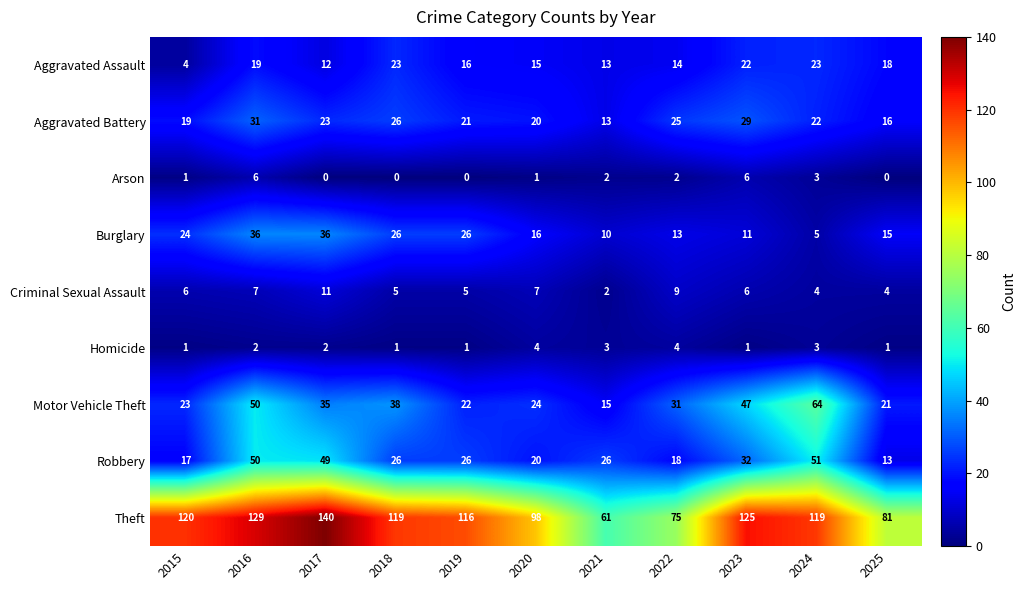

Count the Arson values in the range 0 to 3.

9